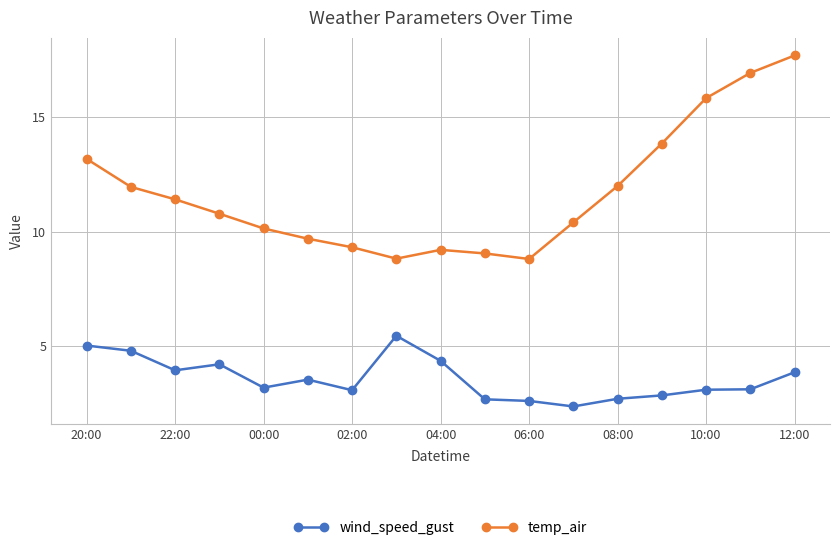

What is the minimum value shown in the chart?

2.3